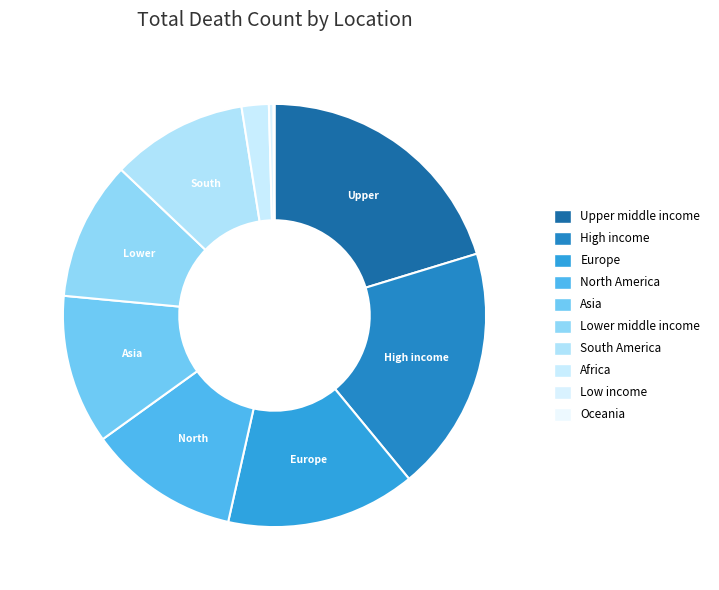

Is there any slice that represents more than half of the pie?

No